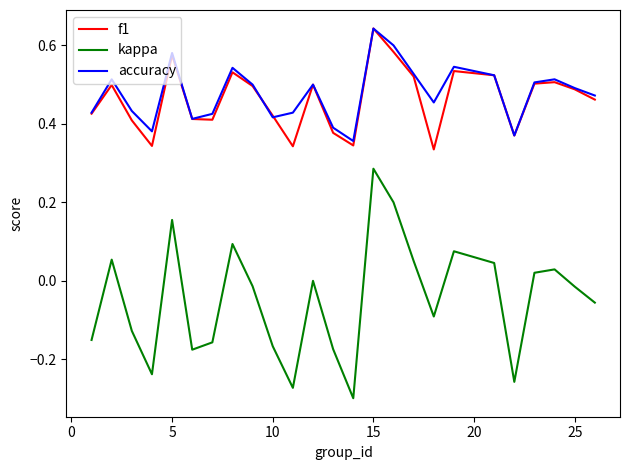

True or false: kappa and accuracy intersect in this chart.

False